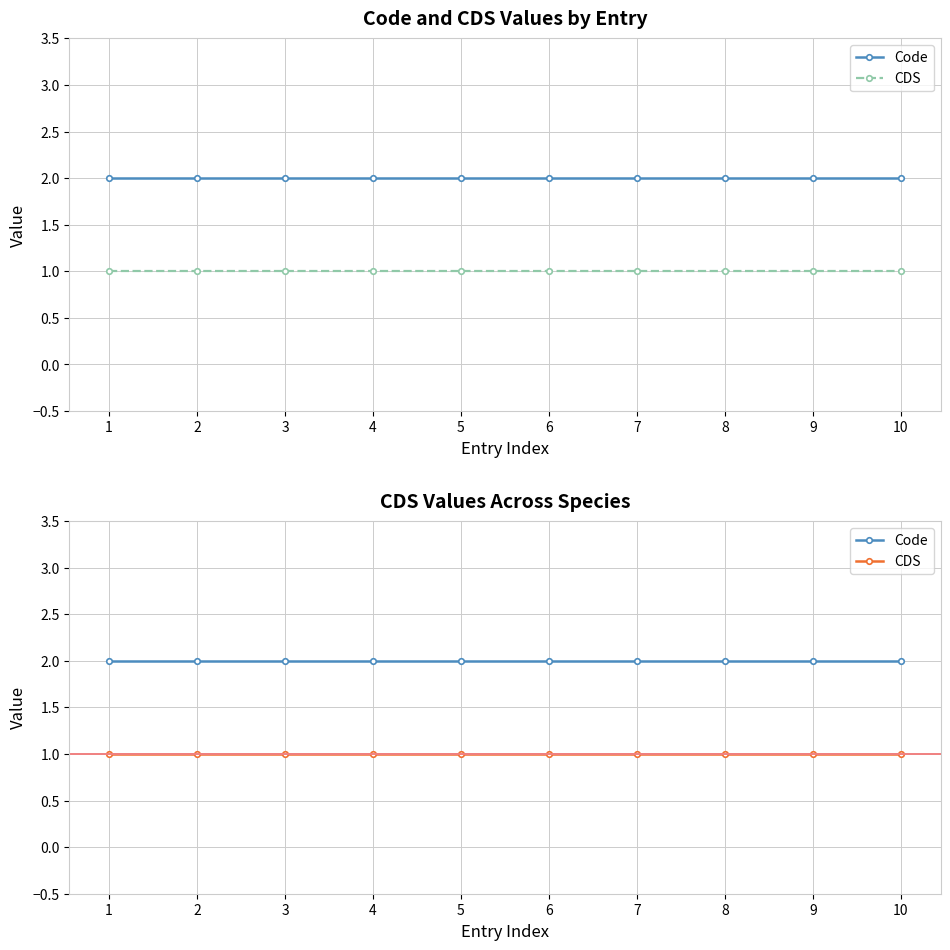

Reading left to right, extract all data points from this chart.

Code: 2	2	2	2	2	2	2	2	2	2
CDS: 1	1	1	1	1	1	1	1	1	1